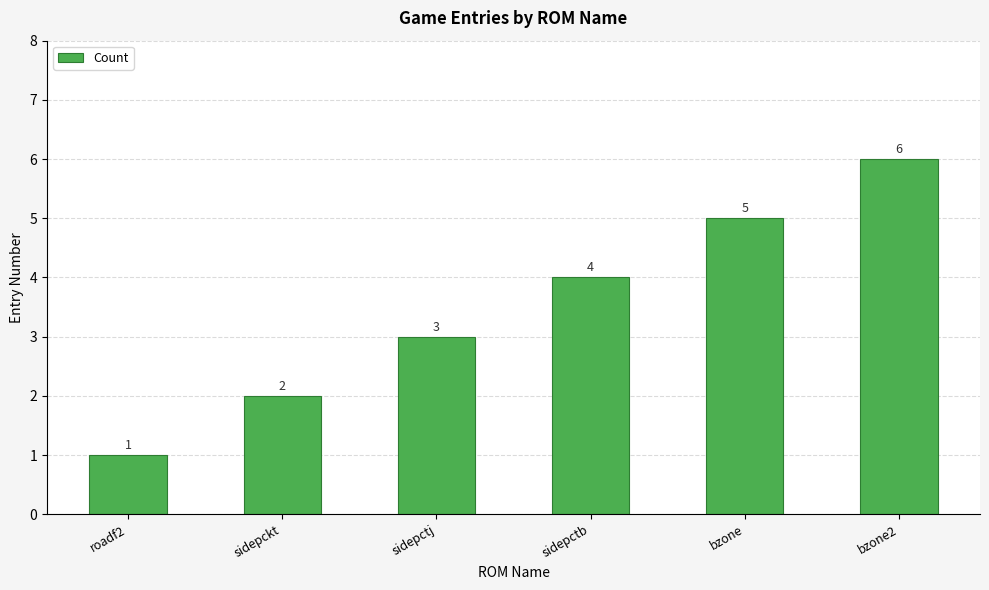

Reading left to right, list all the values displayed in this chart.

roadf2=1	sidepckt=2	sidepctj=3	sidepctb=4	bzone=5	bzone2=6